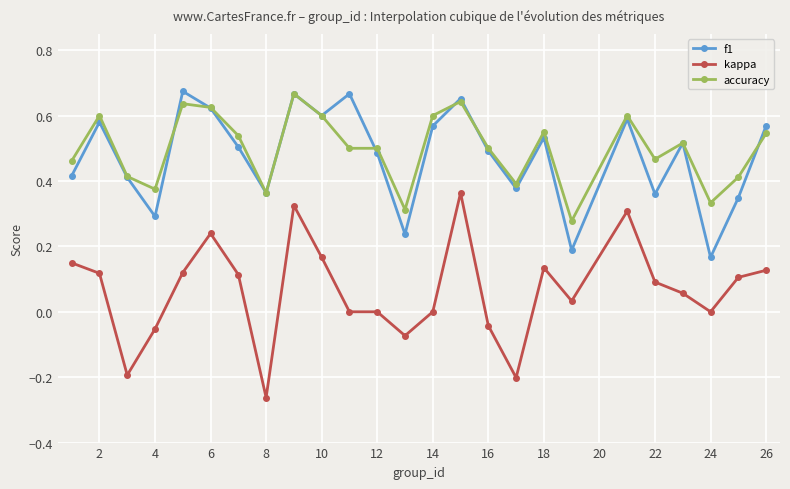

Does the chart display data point markers on the line(s)?

Yes